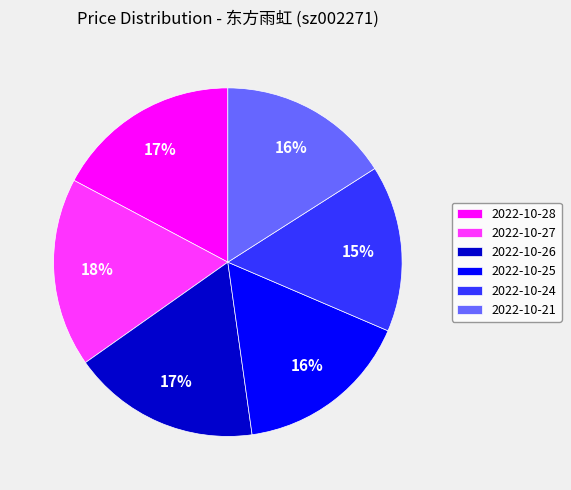

What is the ratio of the value at 2022-10-27 to the value at 2022-10-21?

1.1